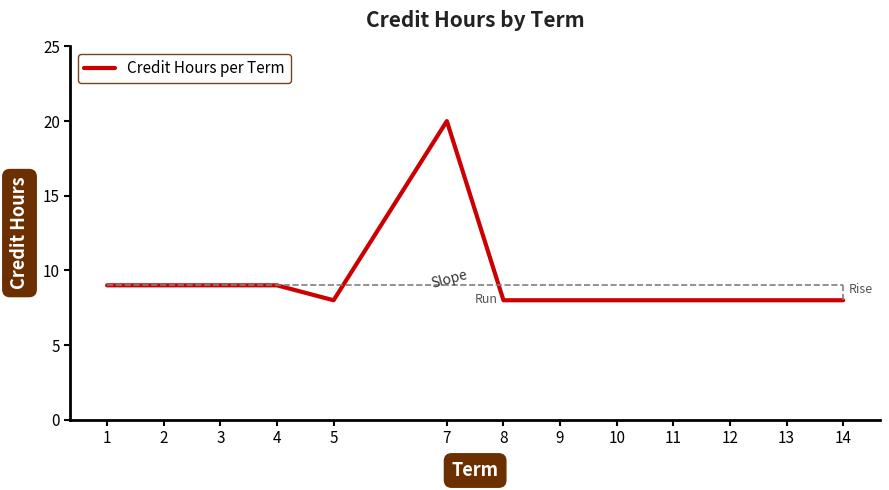

What is the difference between the maximum and minimum values?

12